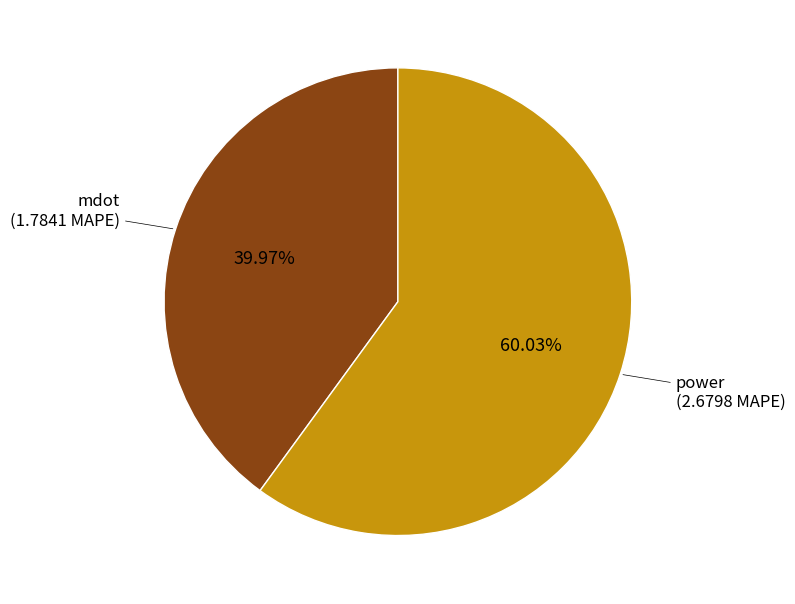

To the nearest percent, what is the difference between the largest and smallest slice percentages?

20%